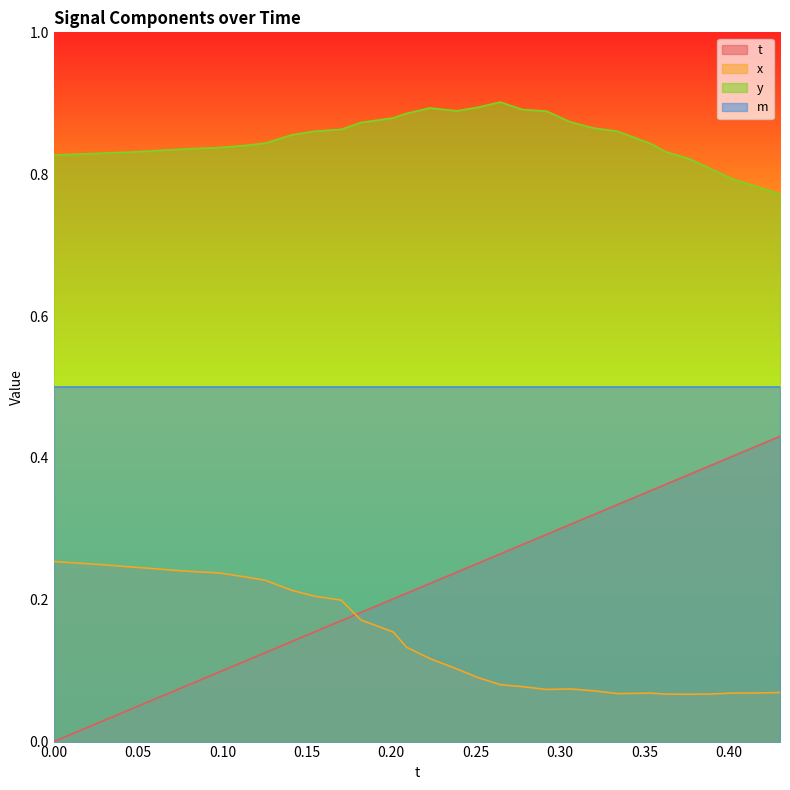

Which series has the widest spread of values?

t